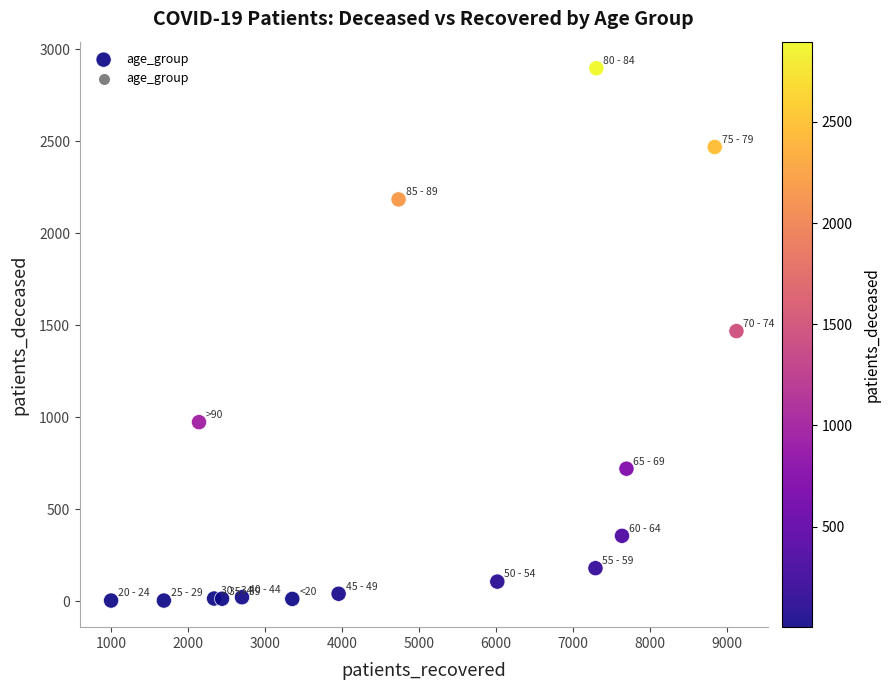

What is the range of Y values (max minus min)?

2894